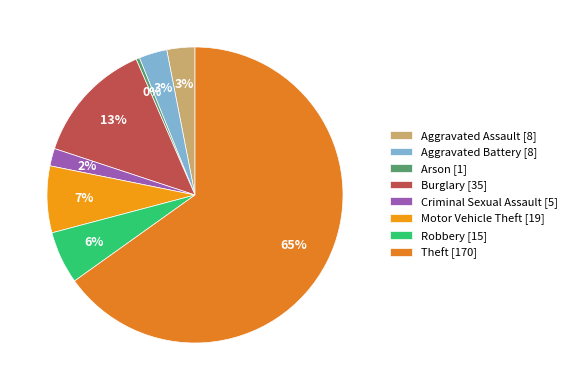

How many slices are in this pie chart?

8